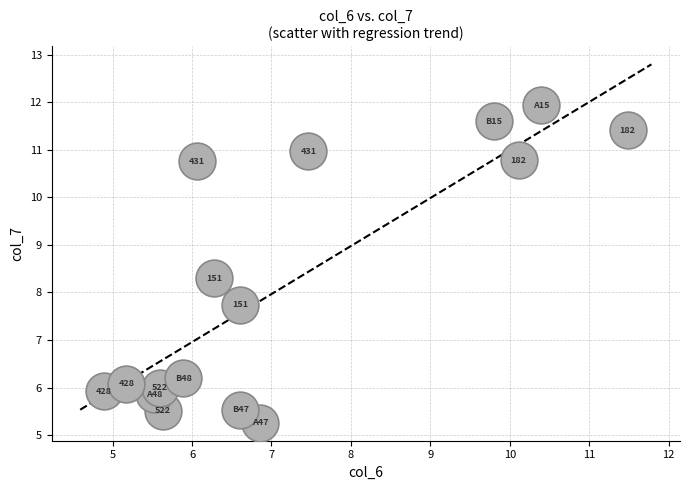

What Y value in the scatter plot is closest to 8?

7.7